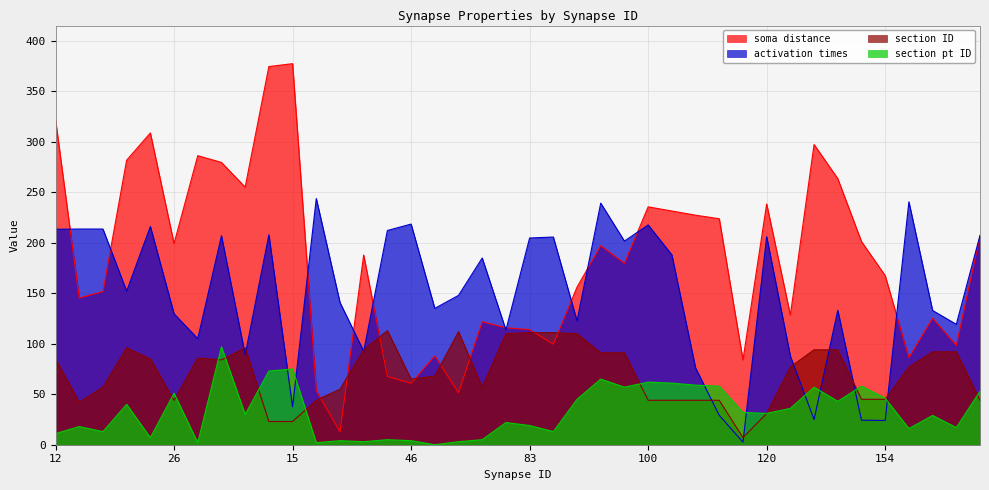

Which series ends up on top after the final intersection of activation times and soma distance?

activation times